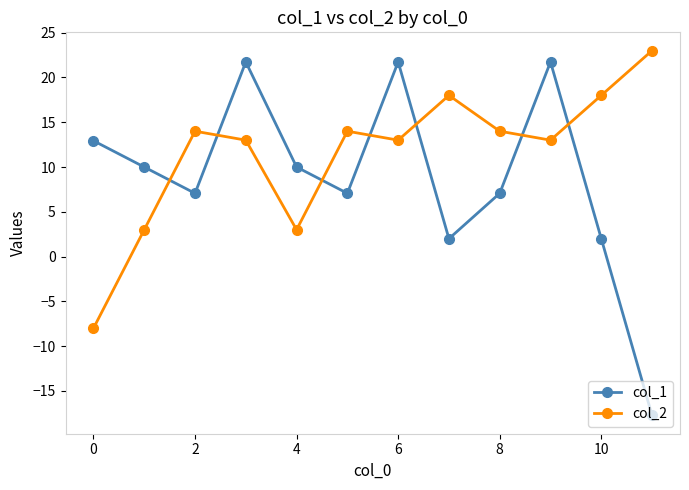

What is the value of the col_2 point at the 4th from the left?

13.0